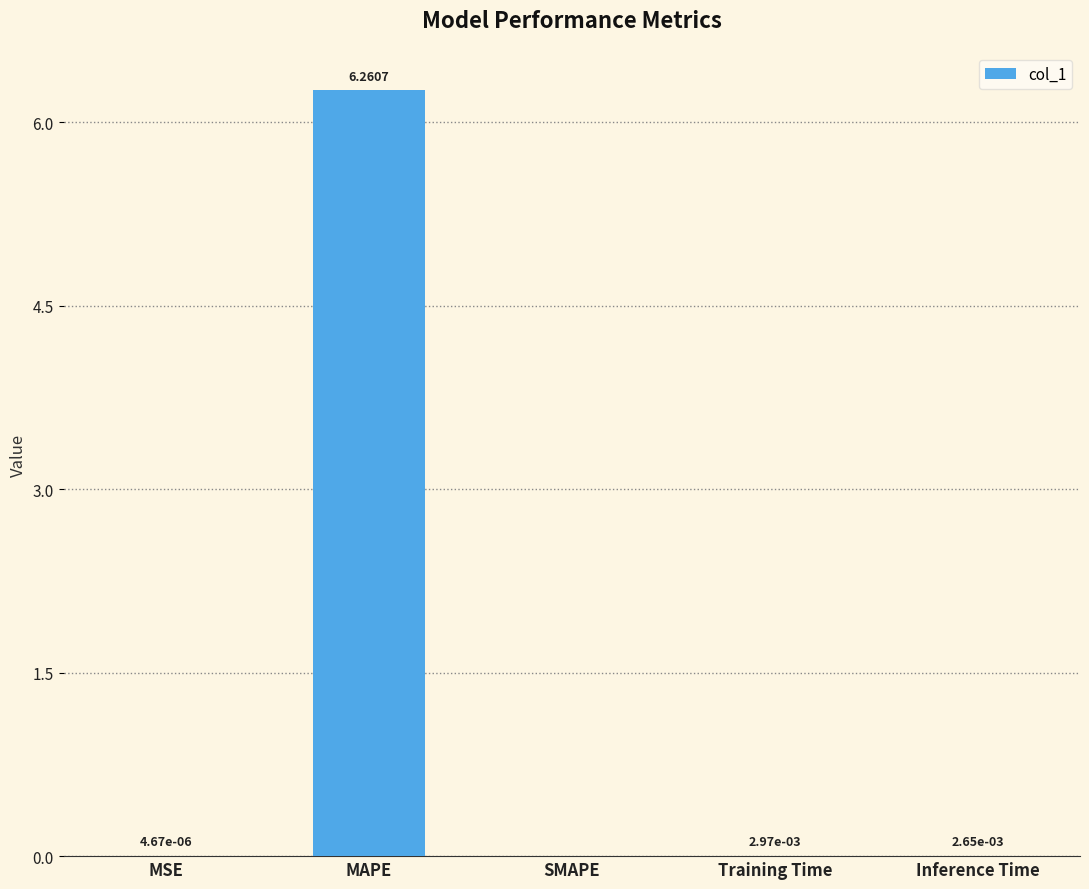

Which has a higher value, Training Time or MAPE?

MAPE